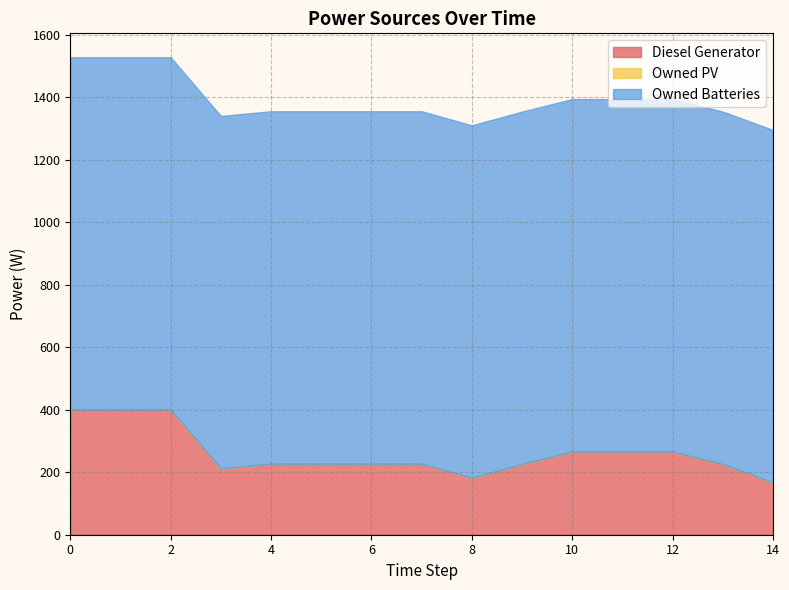

Is it true that Diesel Generator equals 400 at 1?

True